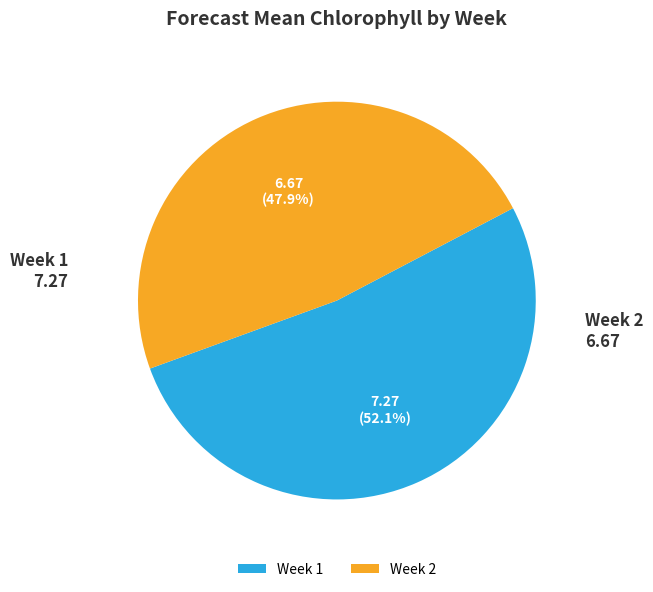

Count the number of slices in the pie.

2